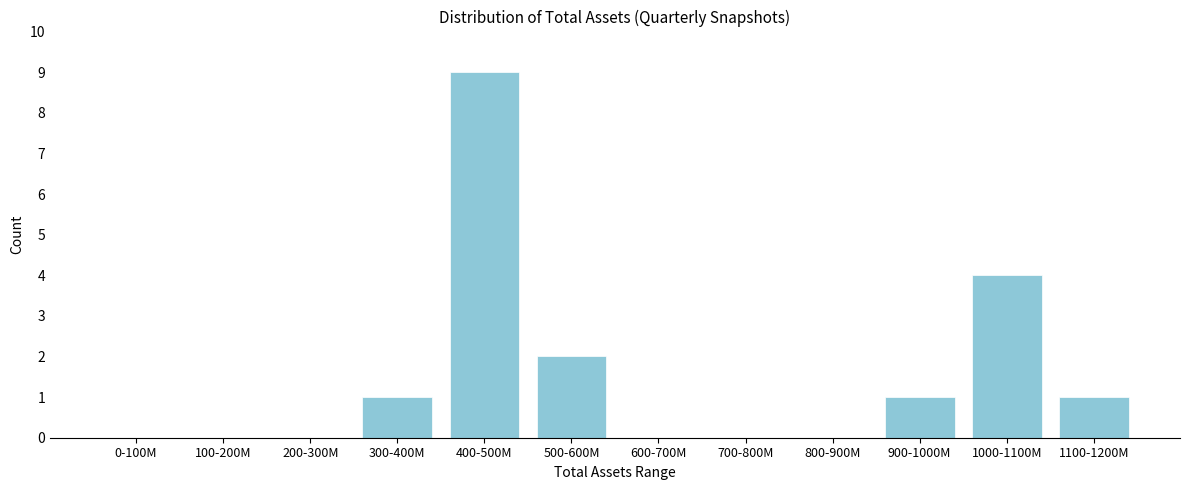

Between 800-900M and 1000-1100M, which is larger?

1000-1100M